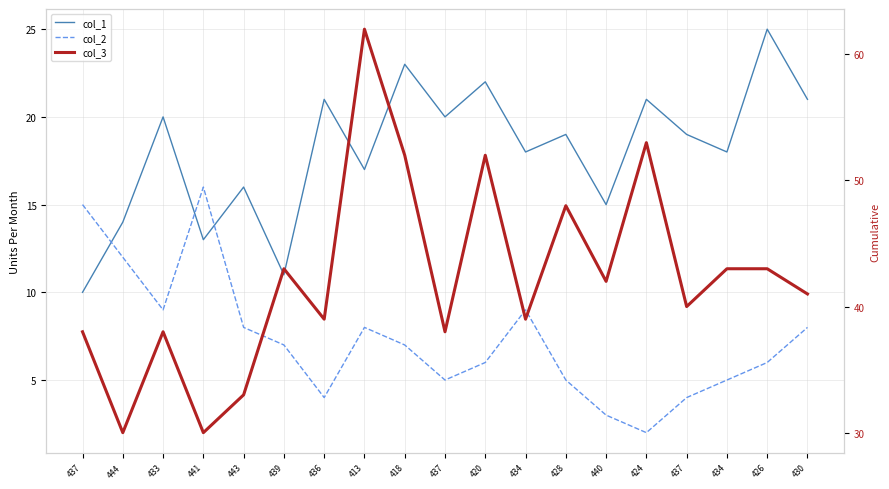

What is the spread (max minus min) of values at 444?

18